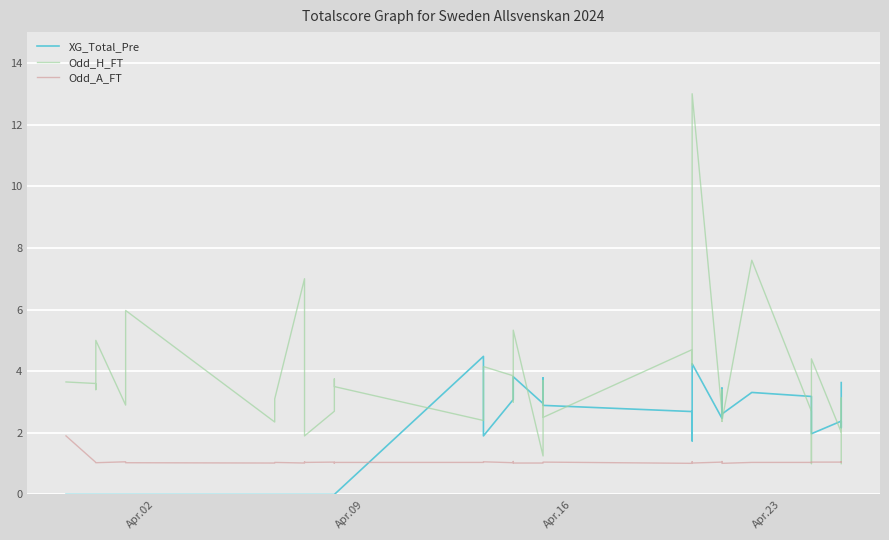

What is the highest value of the Odd_H_FT series?

13.0